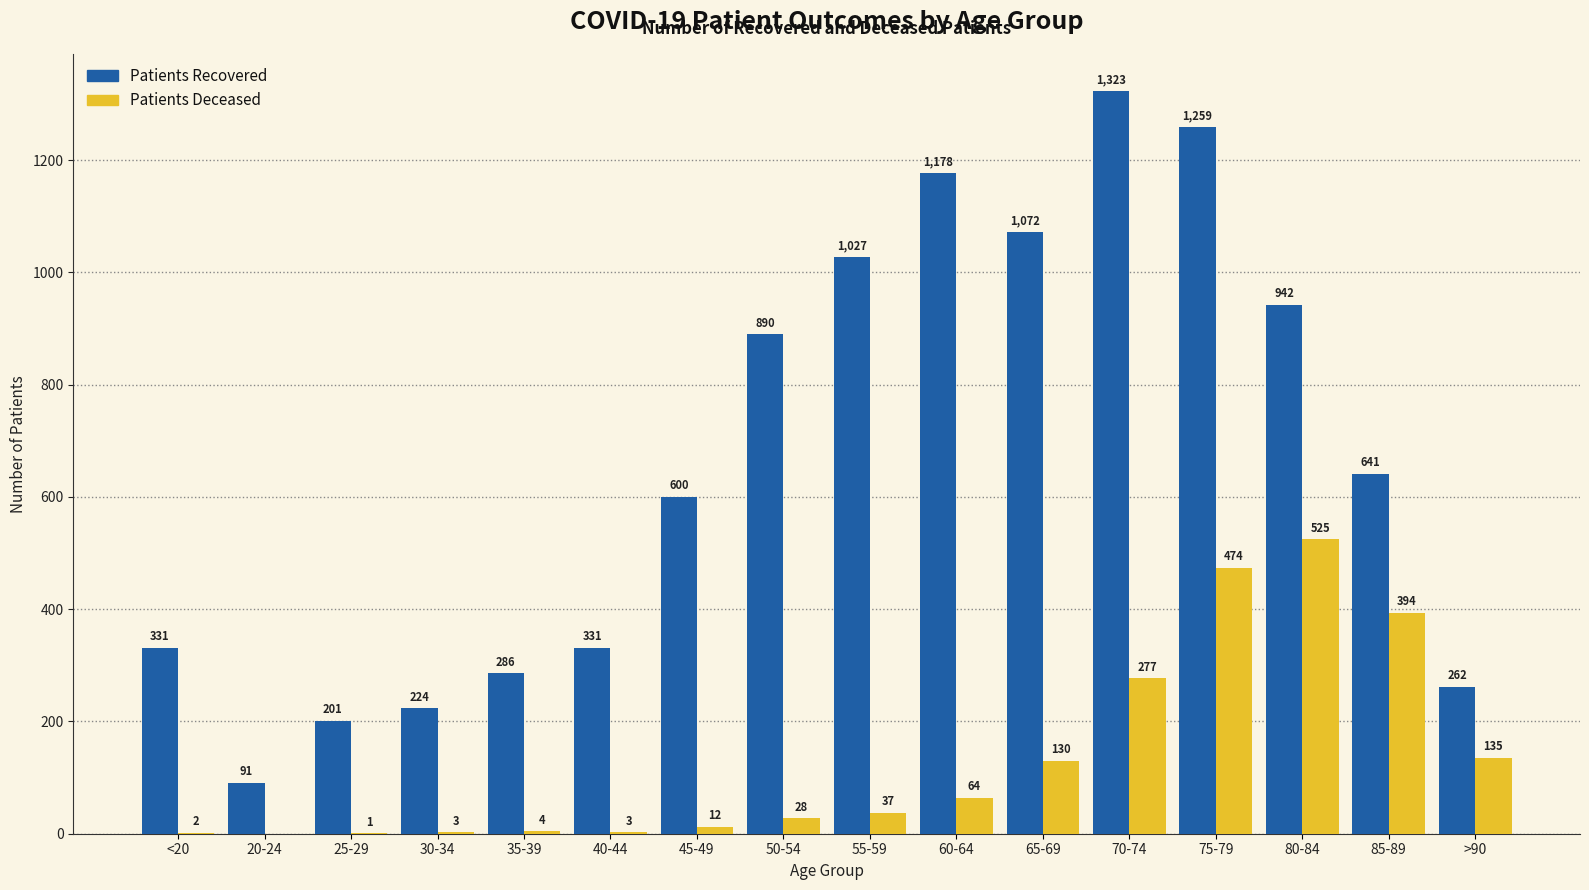

How many categories are shown in the chart?

16